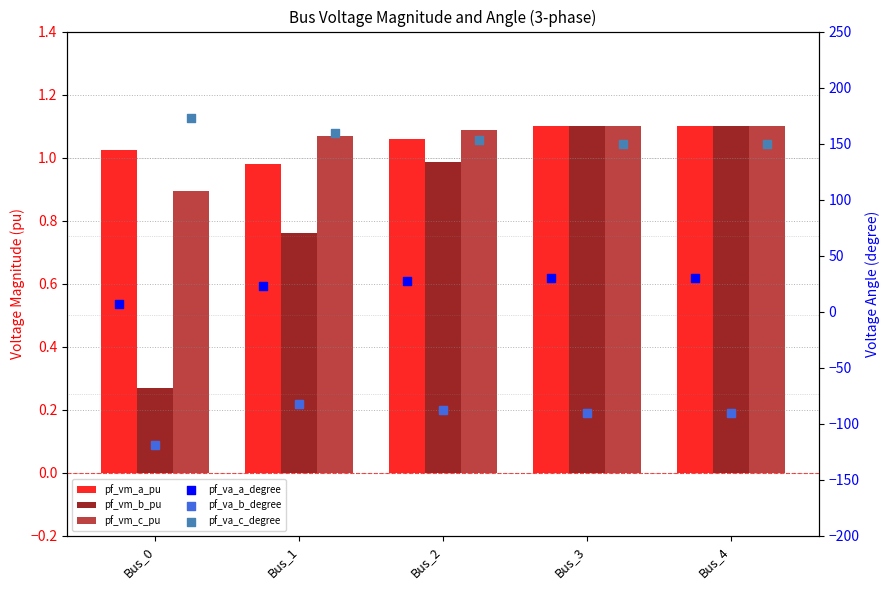

At which category is the sum across all series the highest?

Bus_1